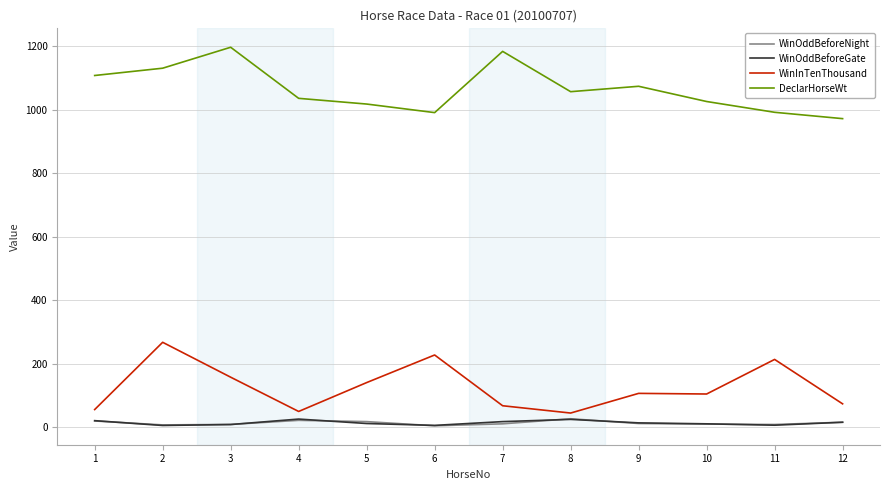

How many lines are shown in the chart?

4